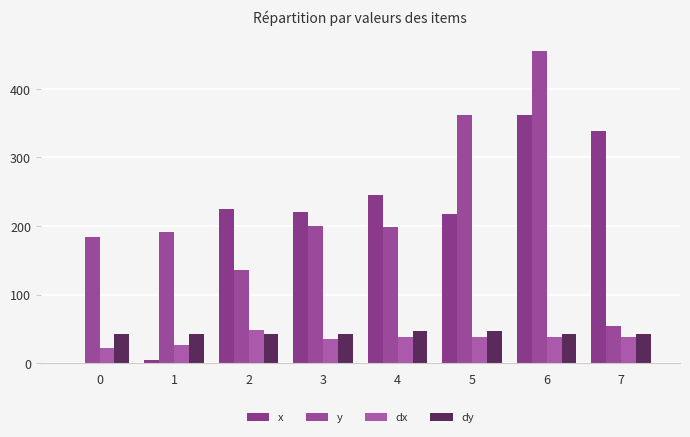

Are the bars horizontal?

No